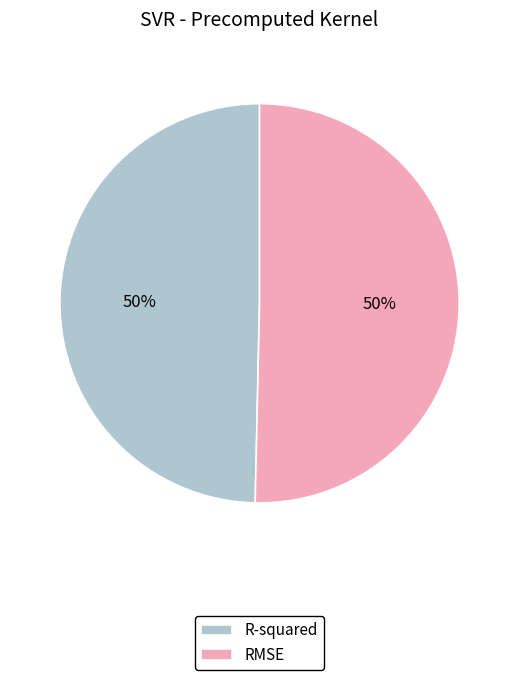

How many segments does this pie chart have?

2